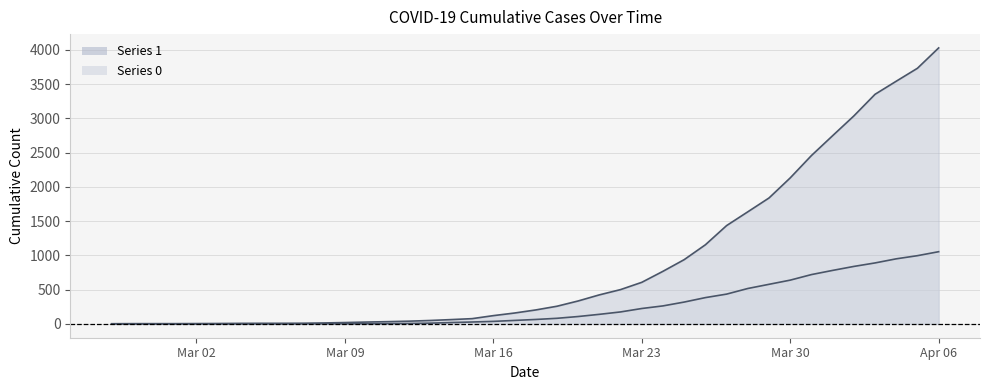

True or false: 0 and 1 cross at least once.

False